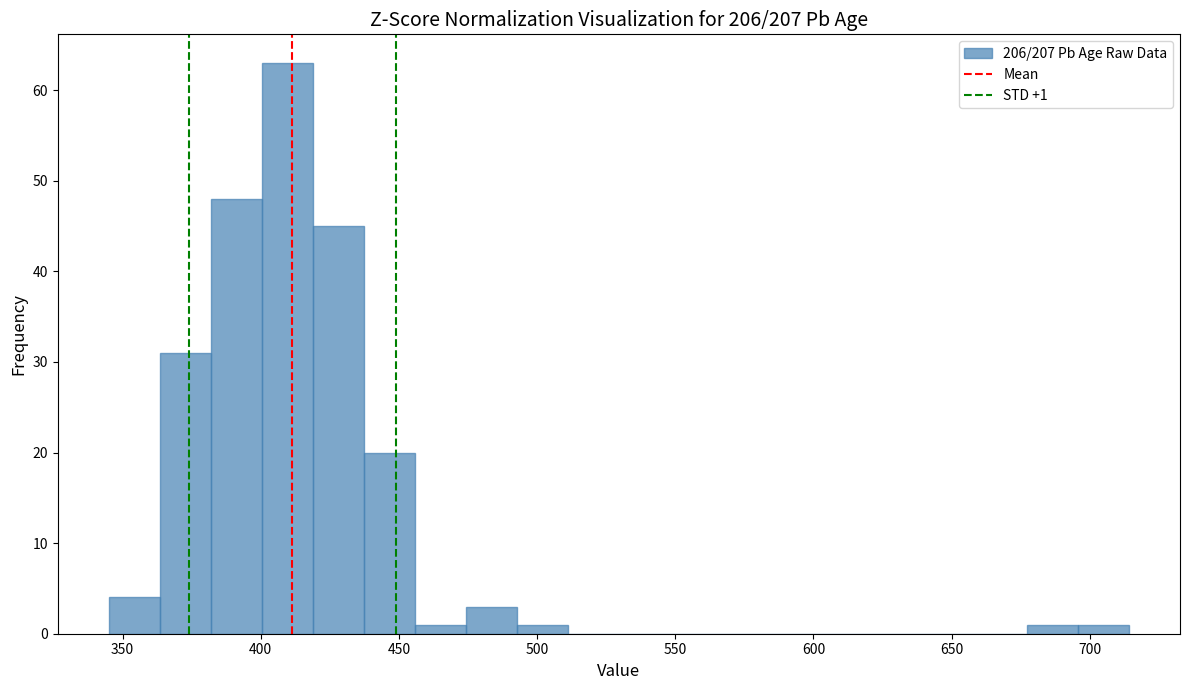

Around what value on the x-axis is the tallest bar? Give the approximate position of its centre, as read against the axis.

410